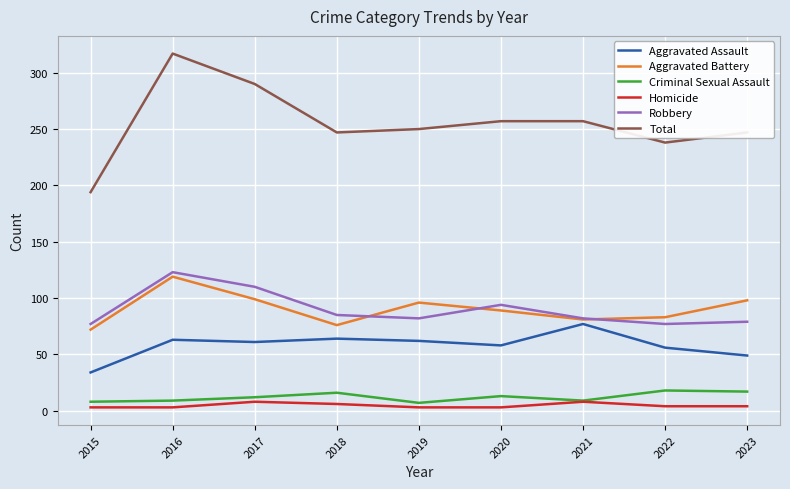

What is the difference between the second highest and minimum values in the Robbery series?

33